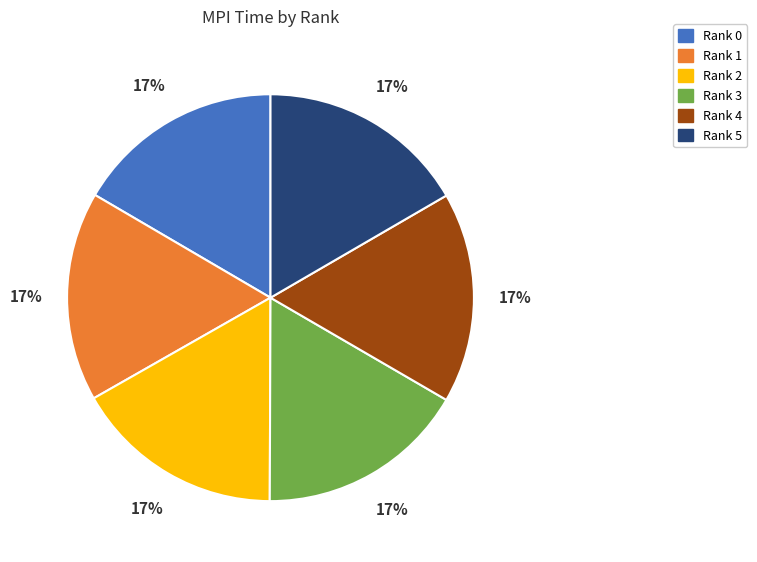

The Rank 1 slice represents 25% of the pie. True or false?

False